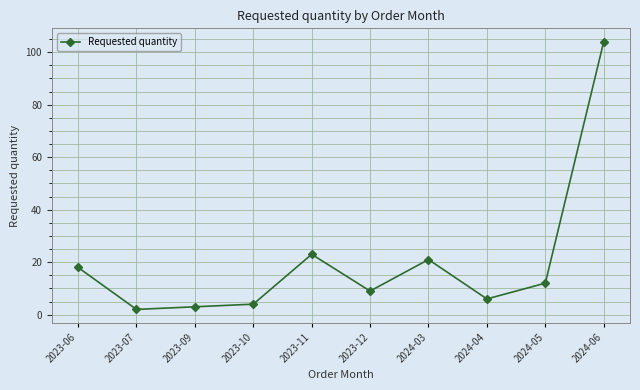

What is the value of the 6th point from the left?

9